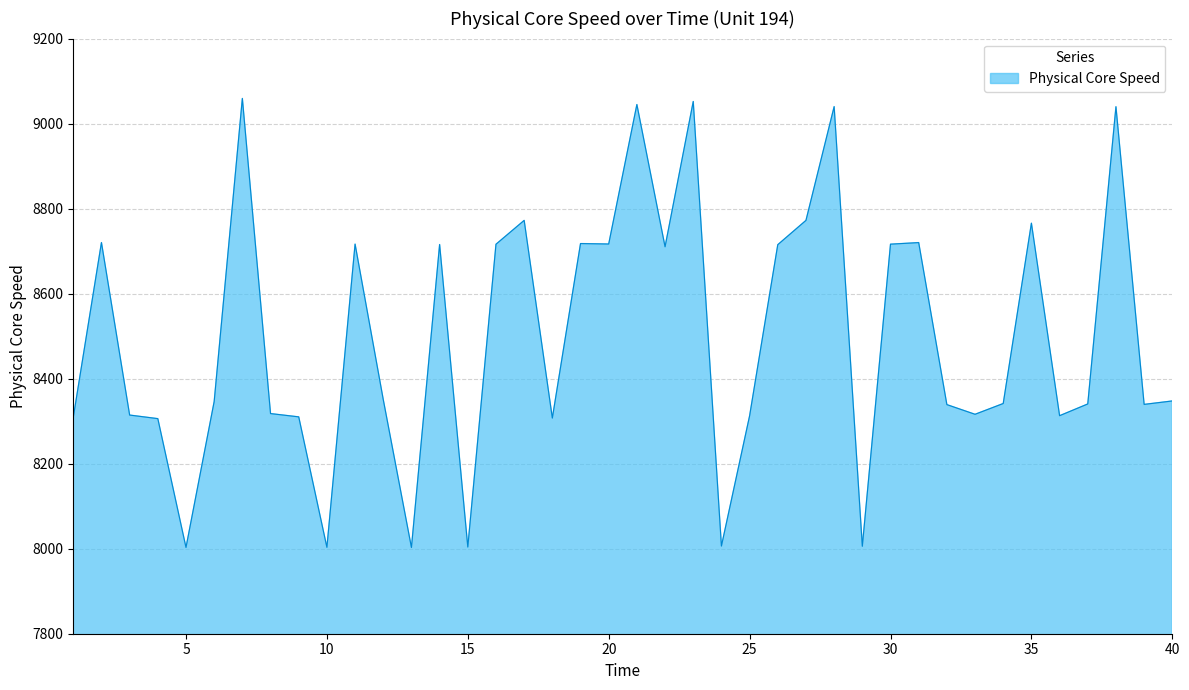

What is the smallest value displayed?

8002.9